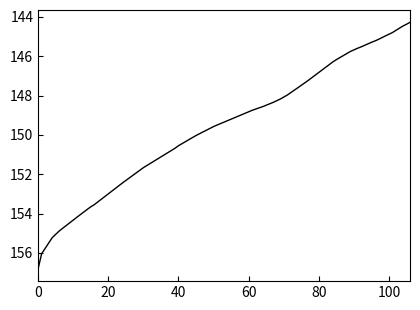

What is the difference between the maximum and minimum values?

12.5